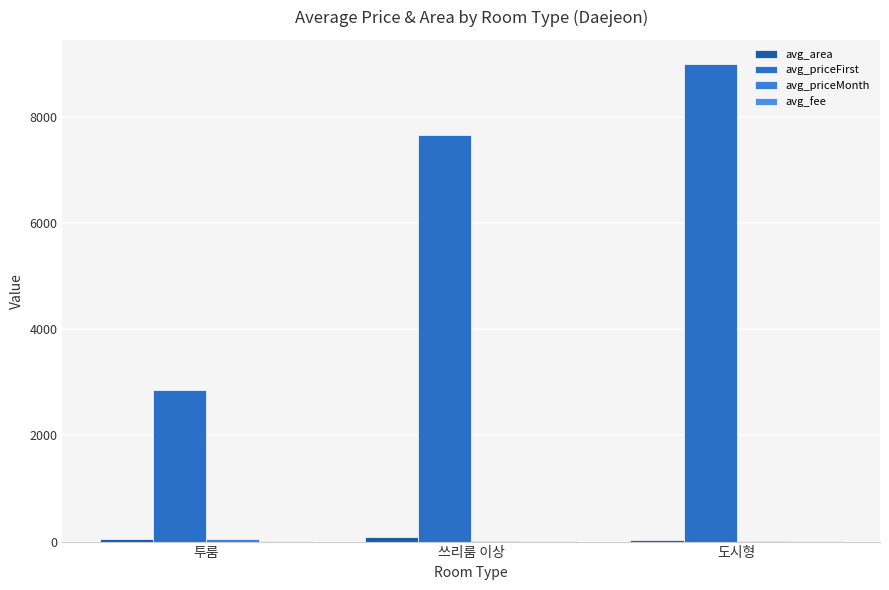

Which series changed the most between 투룸 and 도시형?

avg_priceFirst